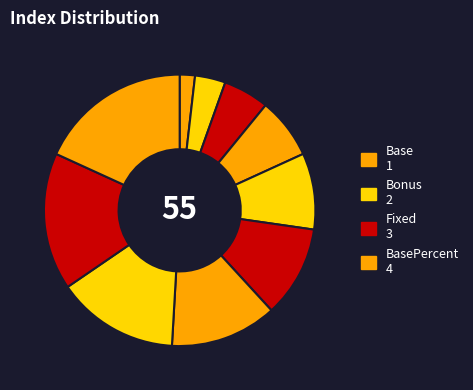

Count the number of slices in the pie.

10